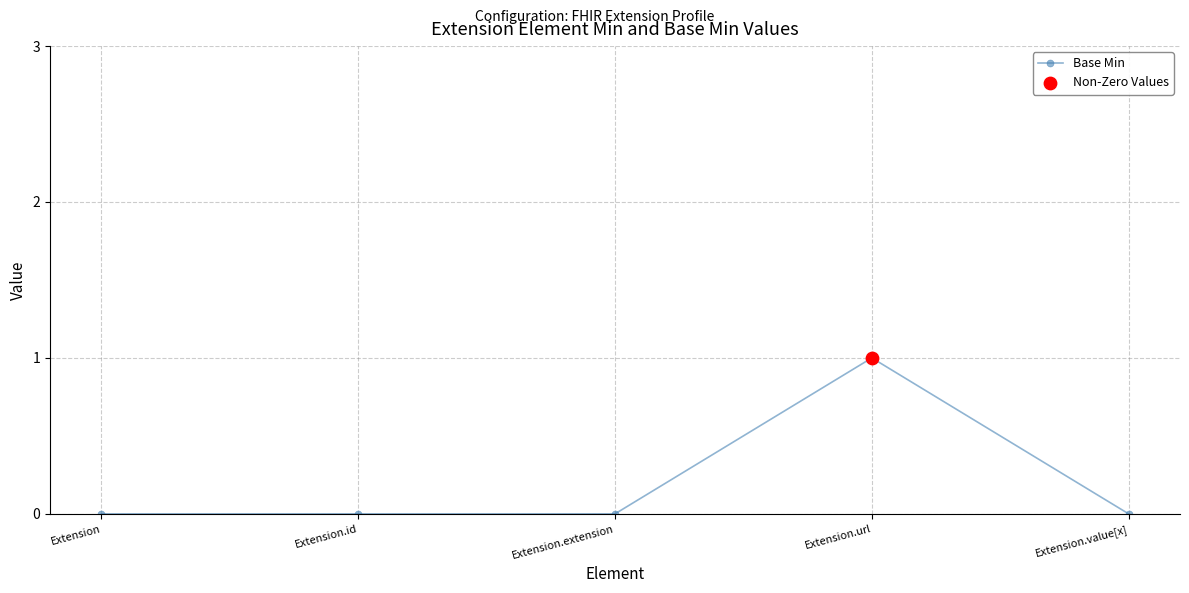

Between Extension.url and Extension.id, which is larger?

Extension.url